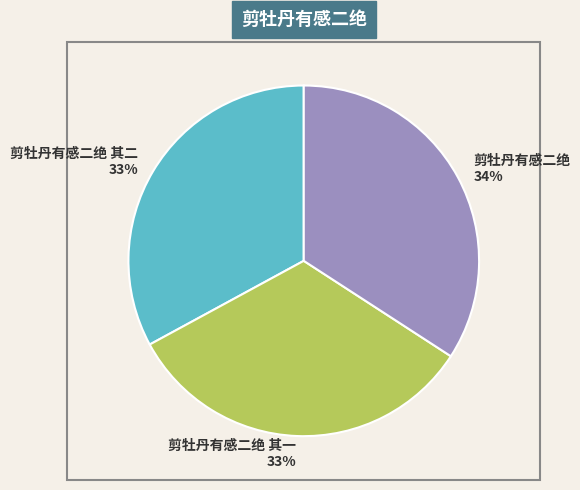

Does any single category account for the majority?

No